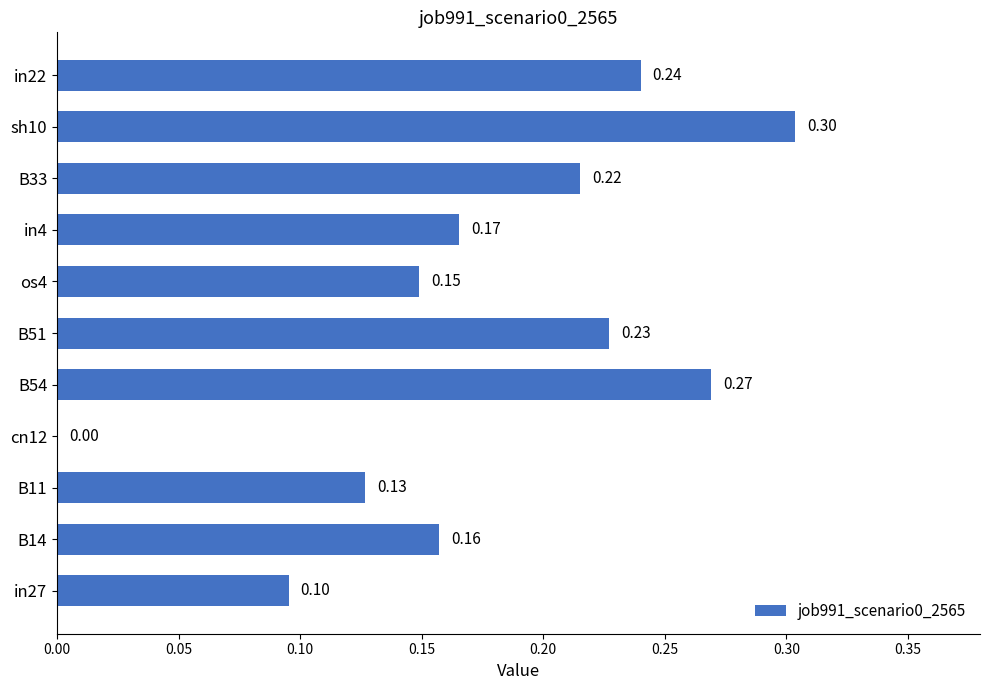

What is the sum of the values at B51 and sh10?

0.5